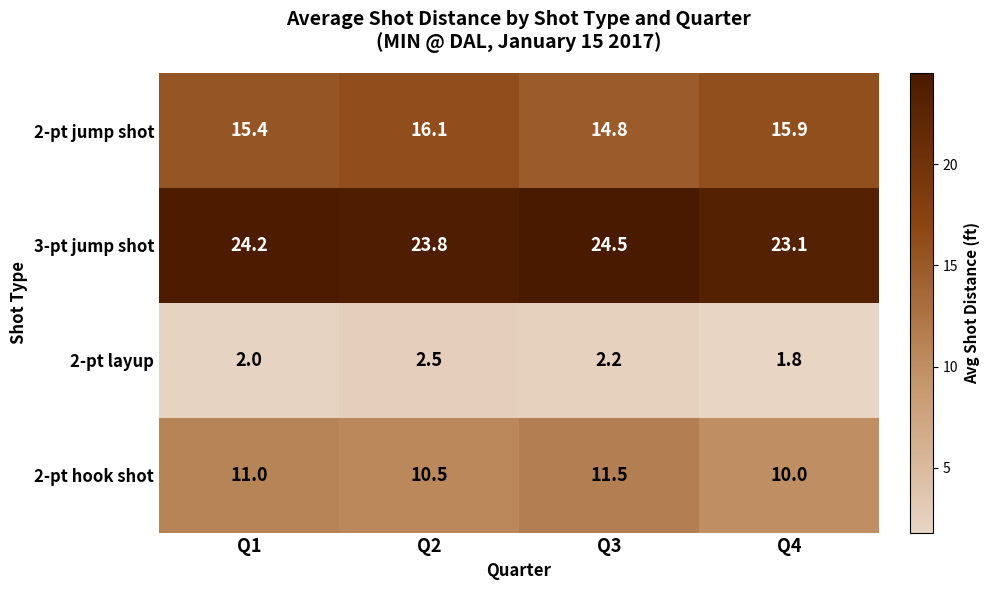

How many data points does each series have?

4